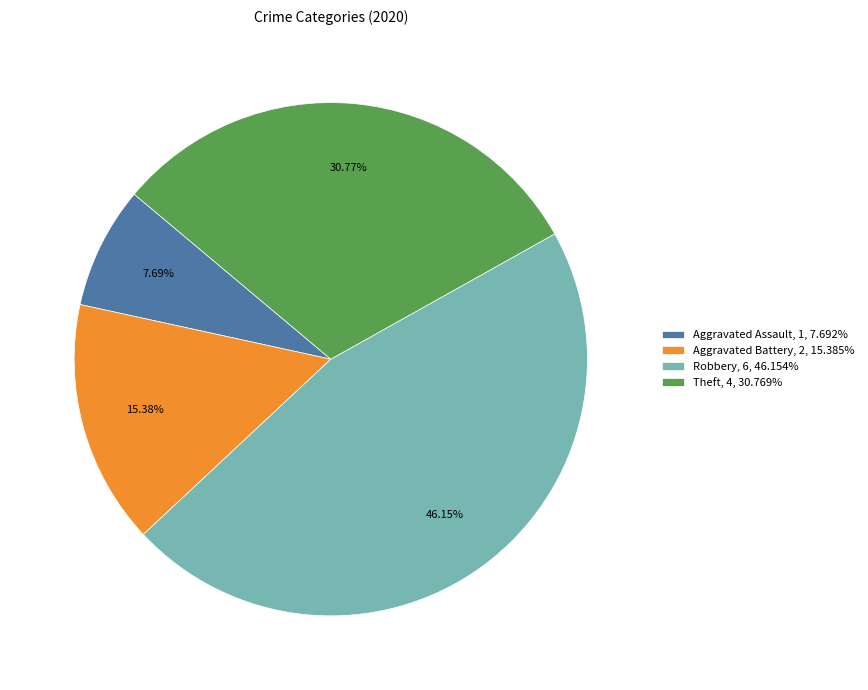

What is the total percentage of Robbery and Aggravated Battery?

61.5%